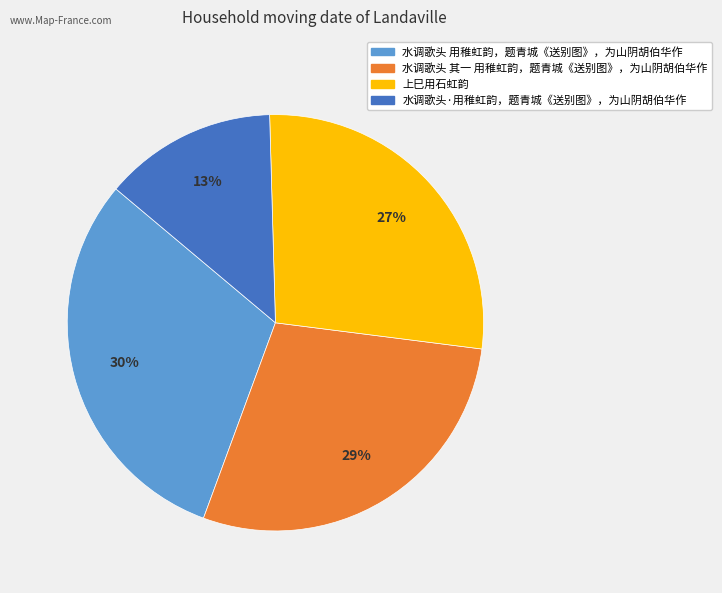

What is the ratio of the value at 上巳用石虹韵 to the value at 水调歌头 用稚虹韵，题青城《送别图》，为山阴胡伯华作?

0.9